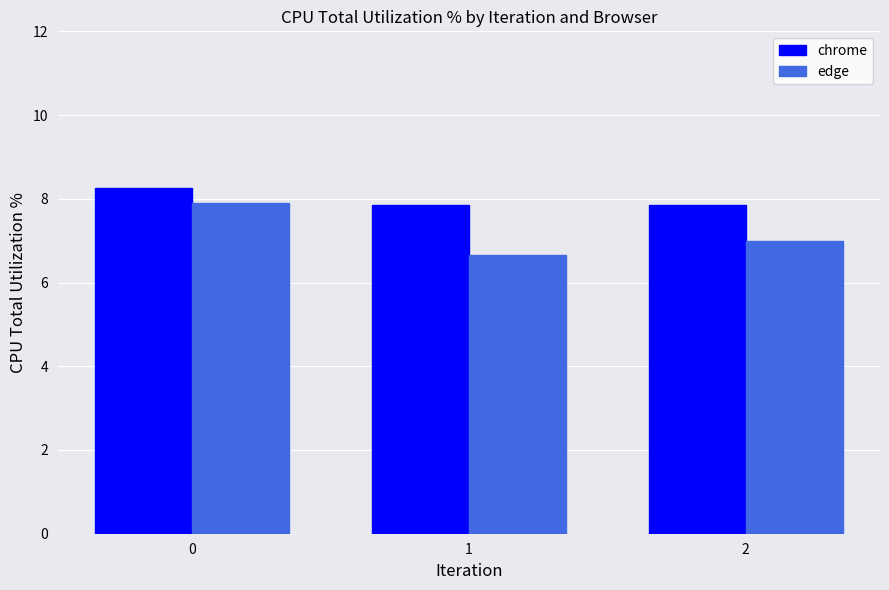

How many chrome values are between 7 and 8?

2